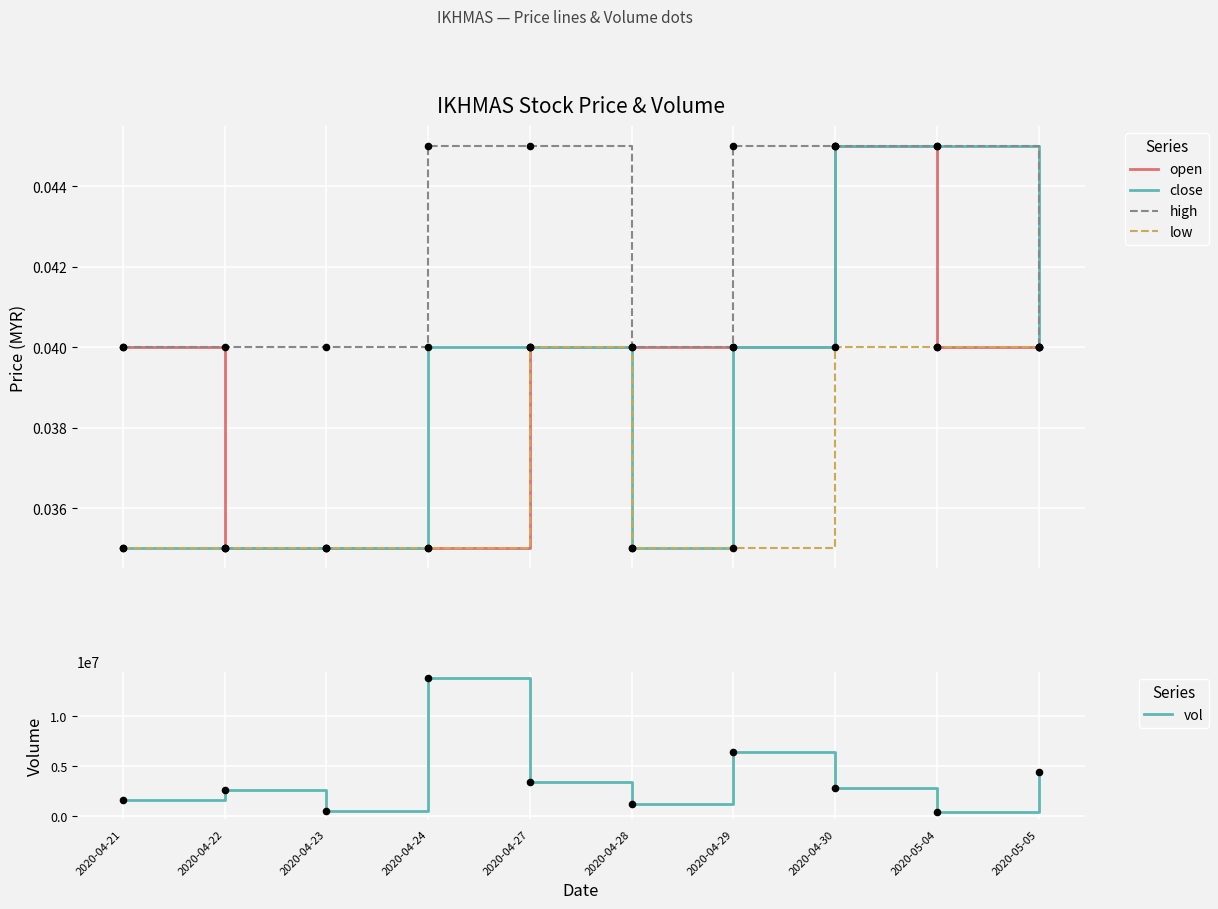

Which series has the largest total across all categories?

vol